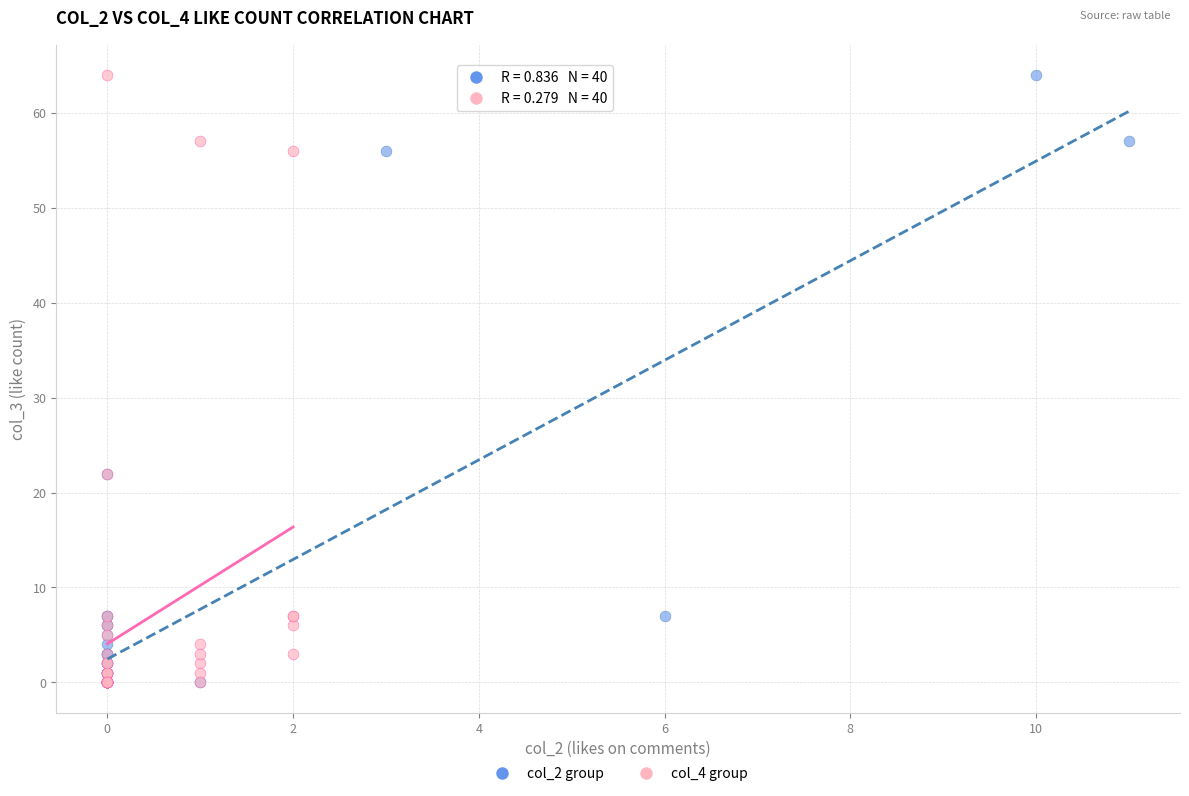

What are all the series names shown in the legend?

col_2 group, col_4 group